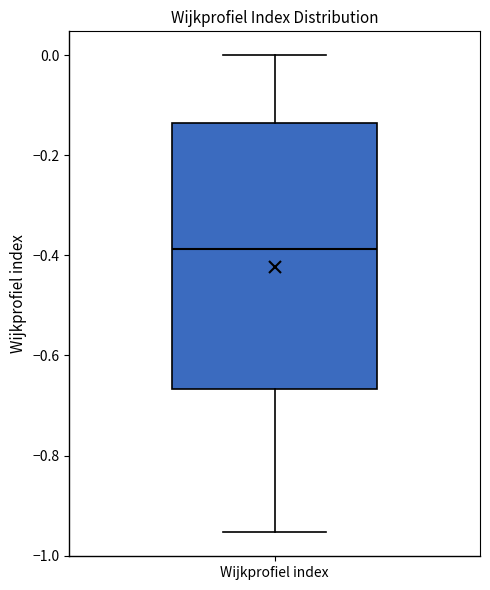

Where is the lower edge of the box for Wijkprofiel index on the y-axis? The values are not printed on the chart, so give them approximately, as read against the axis.

-0.66